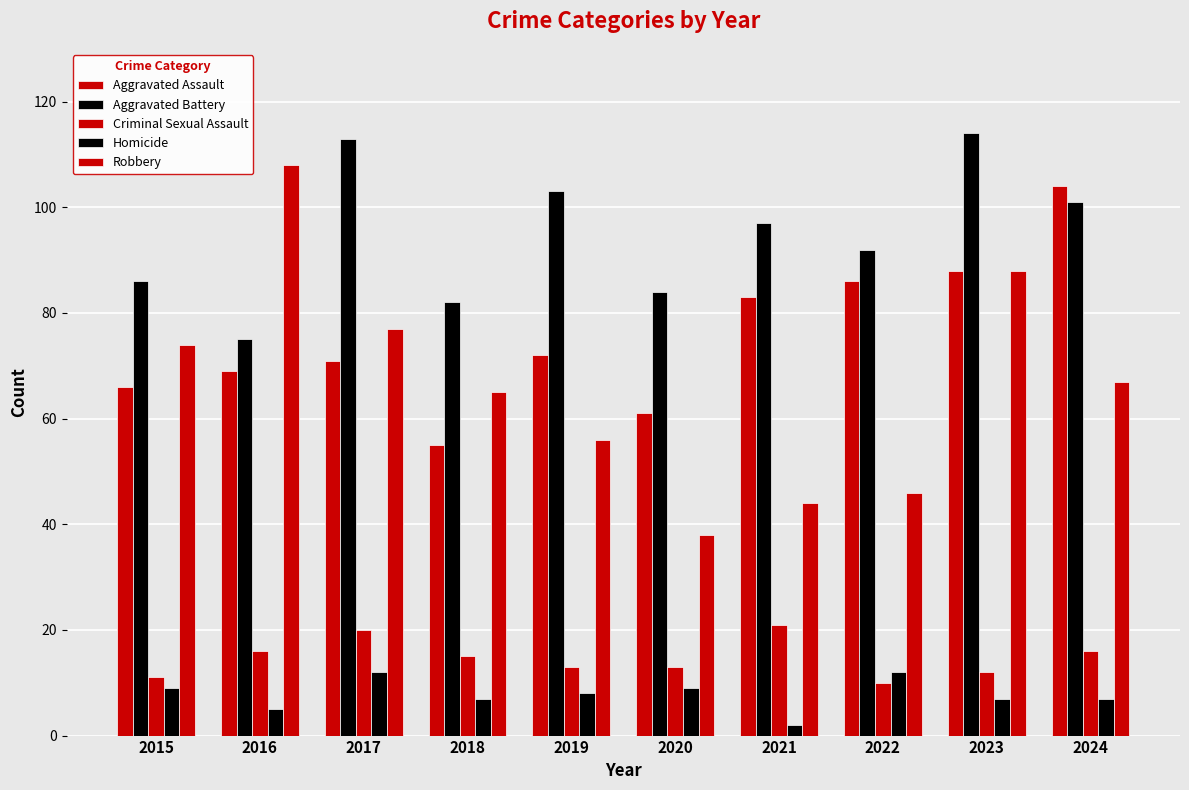

Where is Criminal Sexual Assault nearest to the value 15?

2018